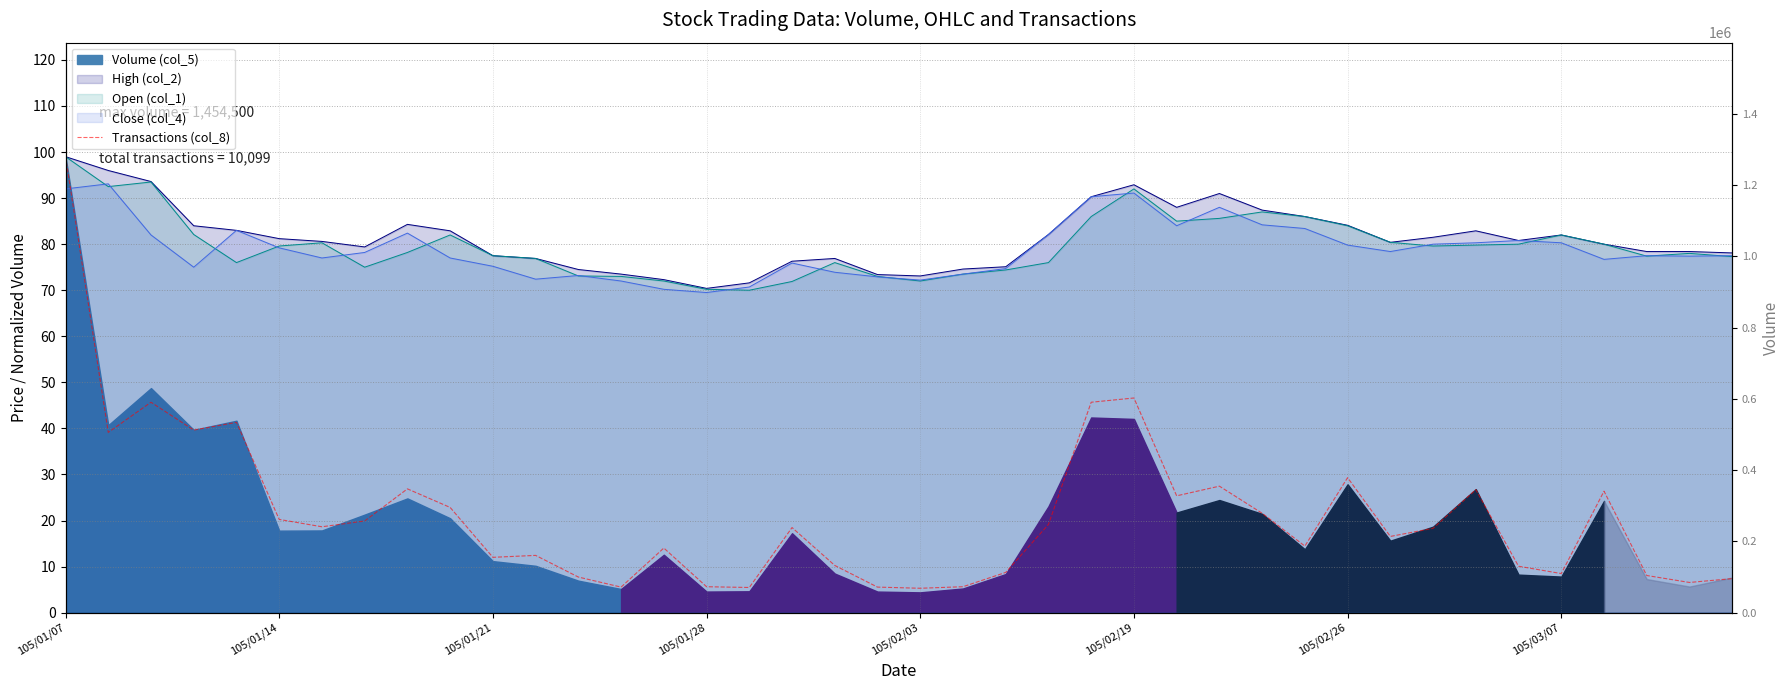

Does the chart display data point markers on the line(s)?

No